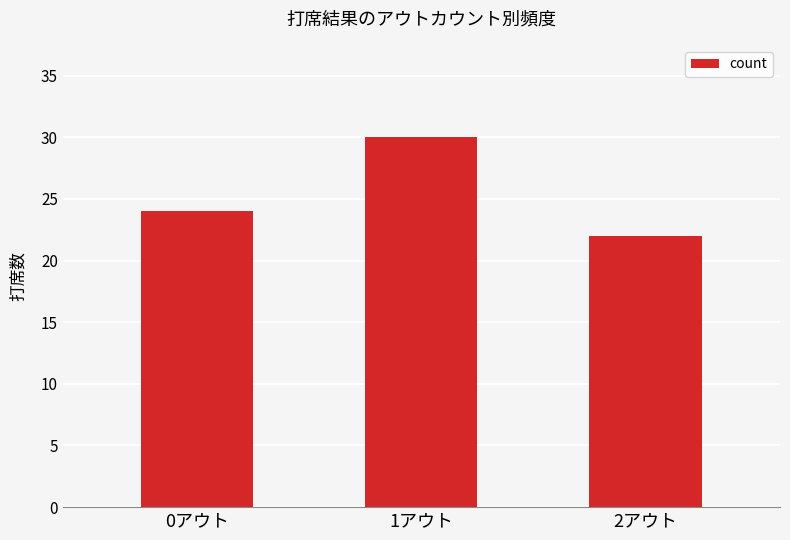

The value at 0アウト is 24. True or false?

True